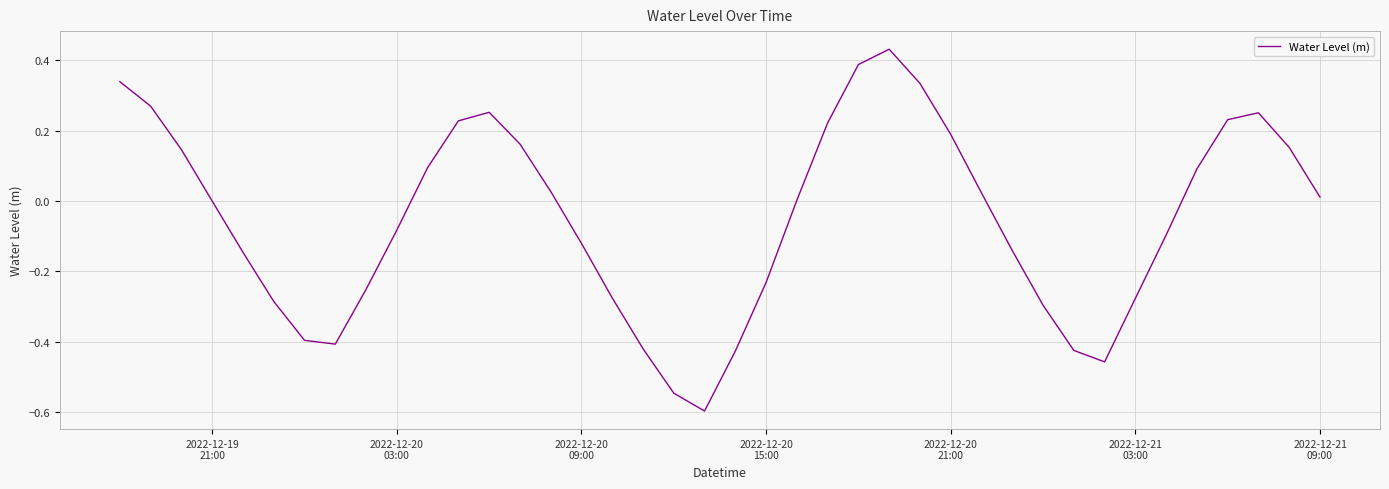

Does the chart display data point markers on the line(s)?

No